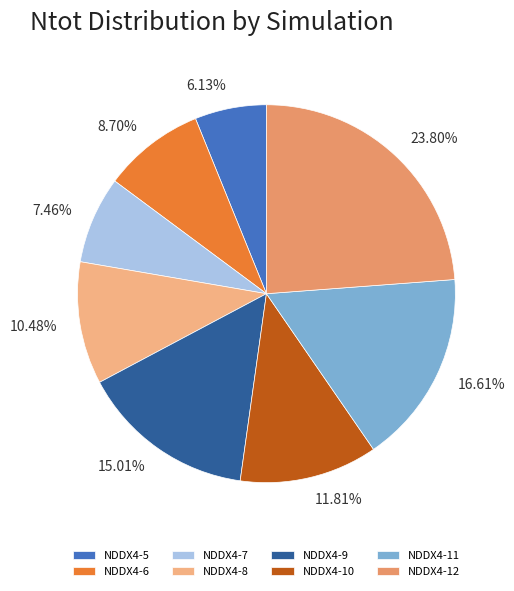

What percentage do NDDX4-10 and NDDX4-11 together represent?

28.4%